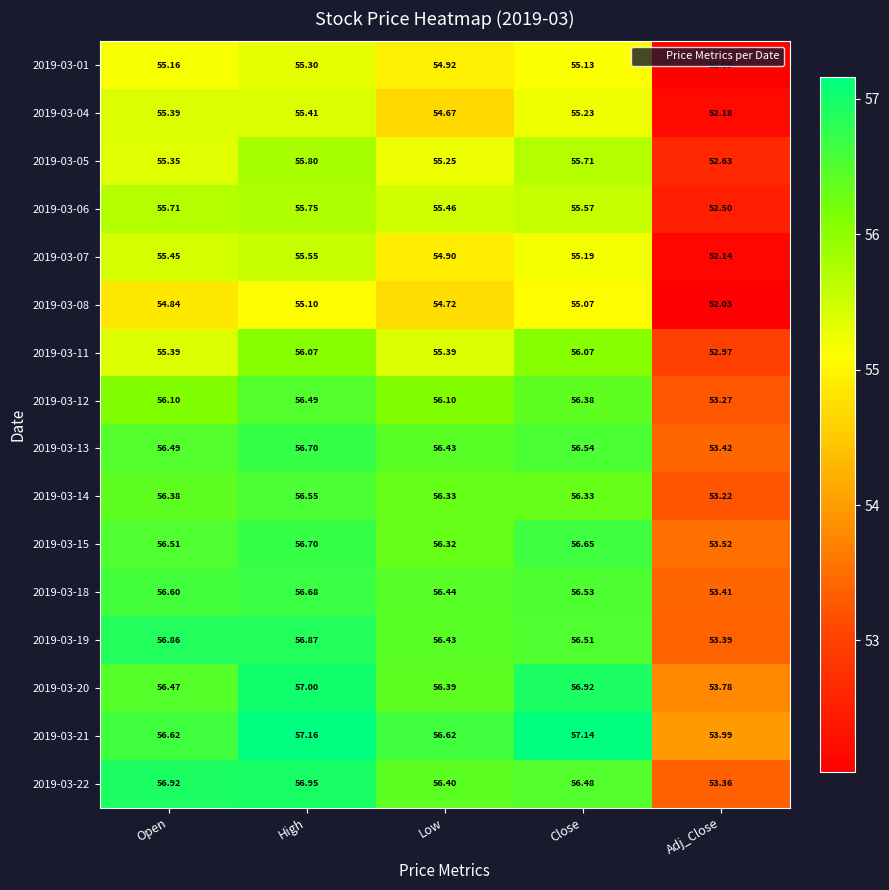

Which series changed the most between Open and Close?

2019-03-11